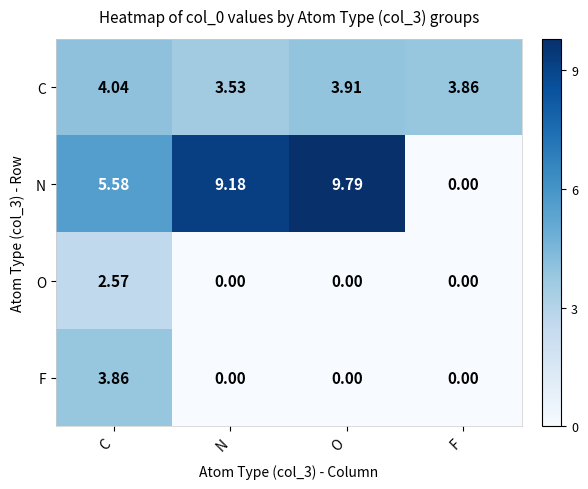

At which label does F reach its peak?

C